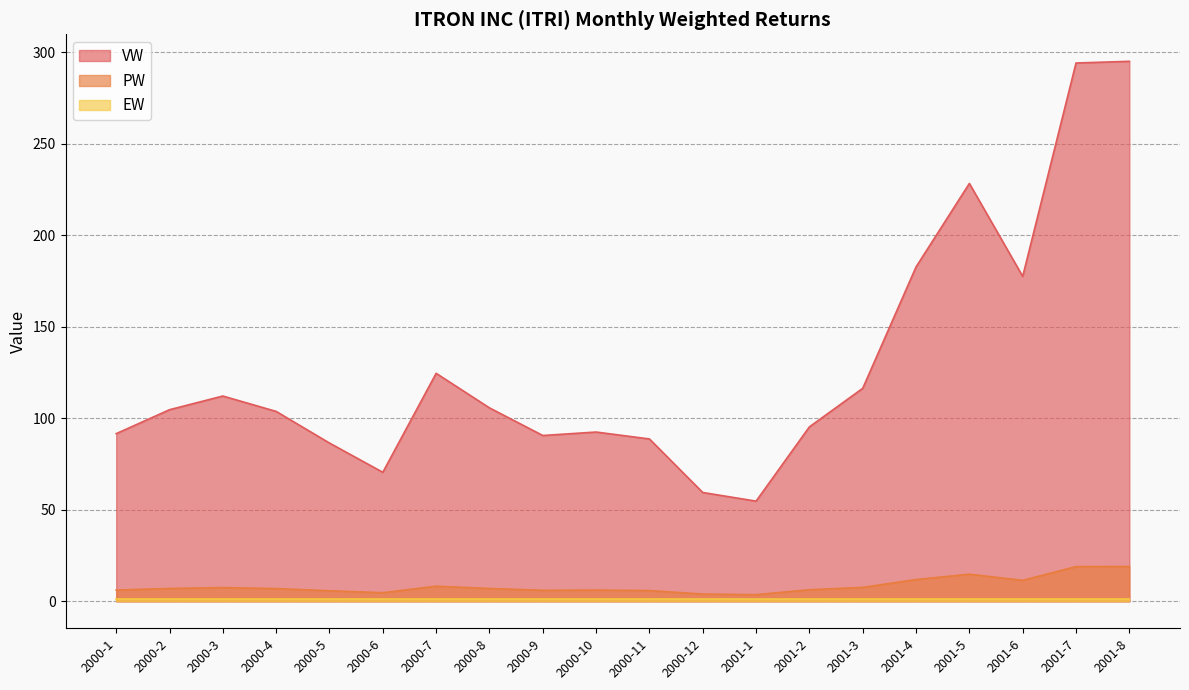

Which has a higher value, 2001-4 or 2001-8?

2001-8